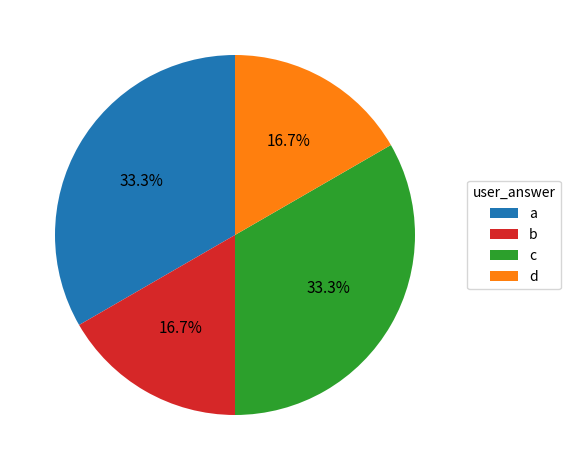

What percentage is NOT represented by c?

66.7%